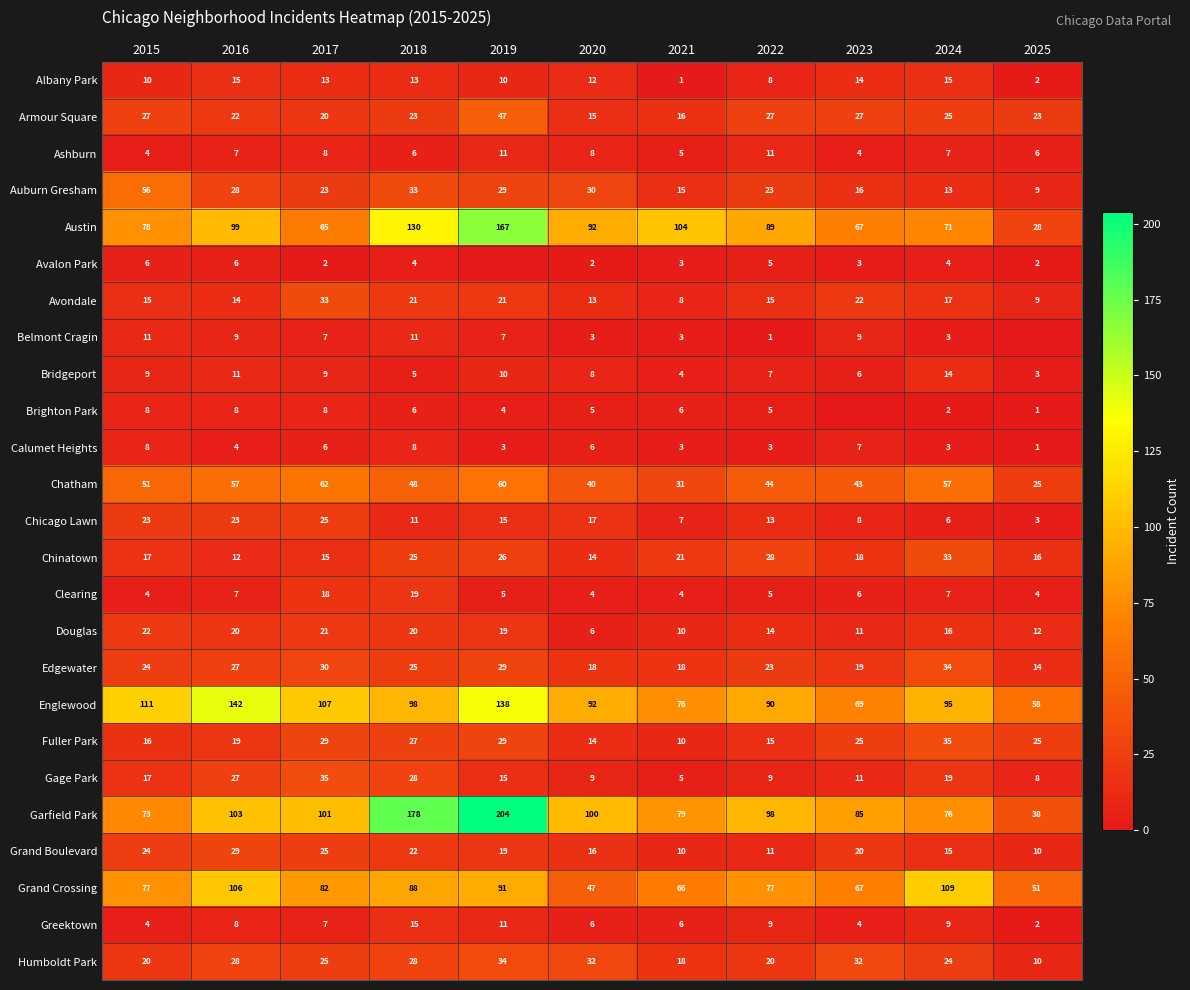

The Avalon Park series shows 1 at 2020. True or false?

False